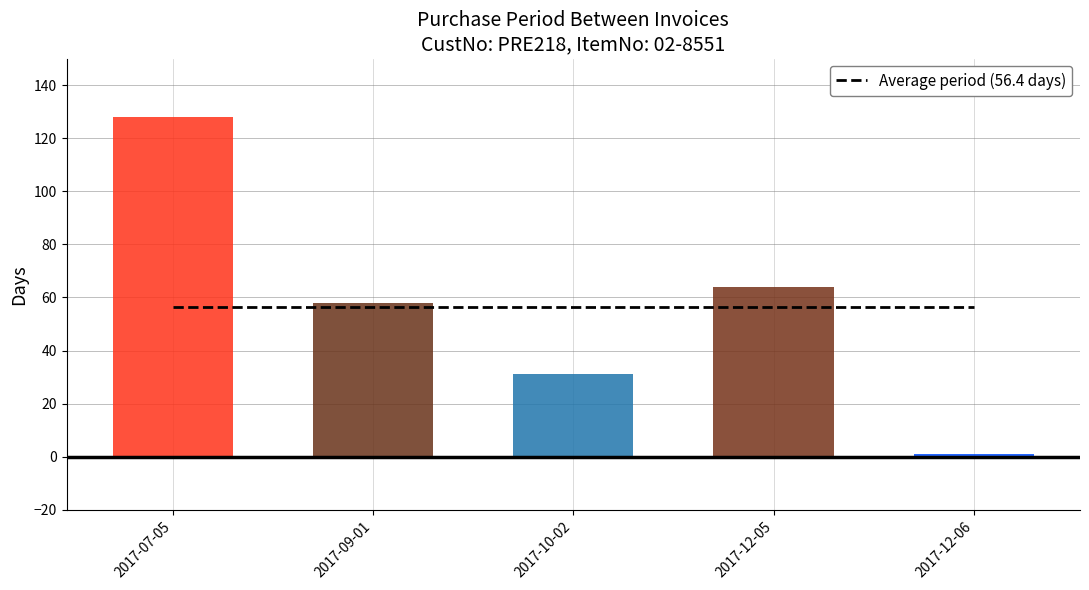

Reading left to right, what are all the values shown in this chart?

128	58	31	64	1